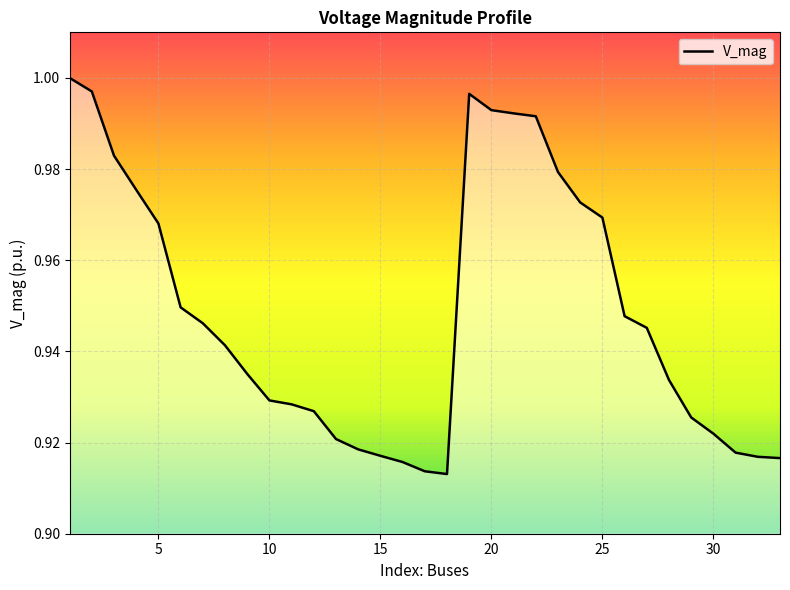

Is this an area chart (filled region under the line)?

Yes